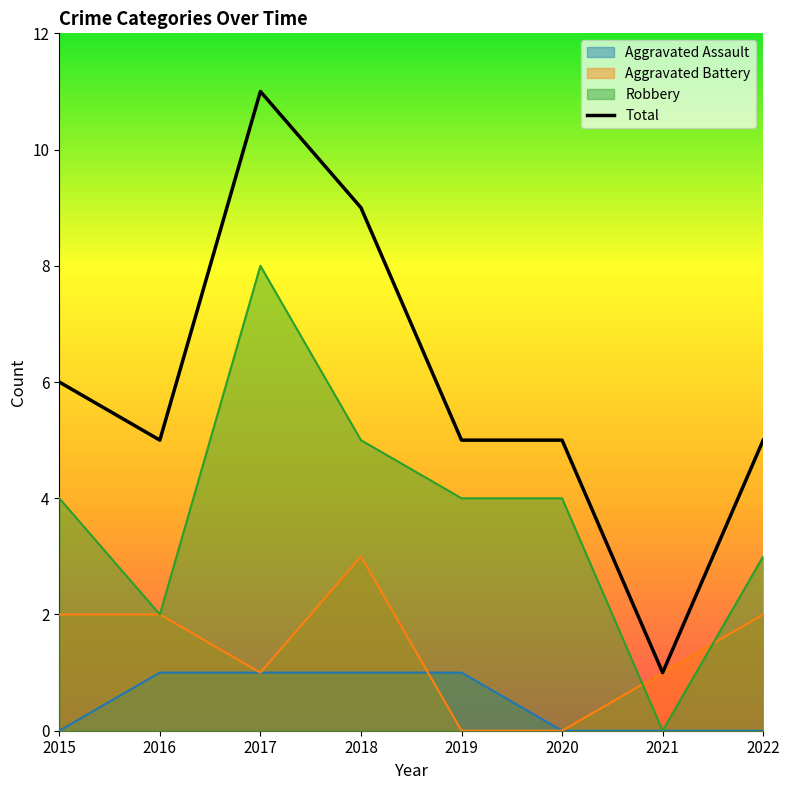

How many lines are shown in the chart?

4